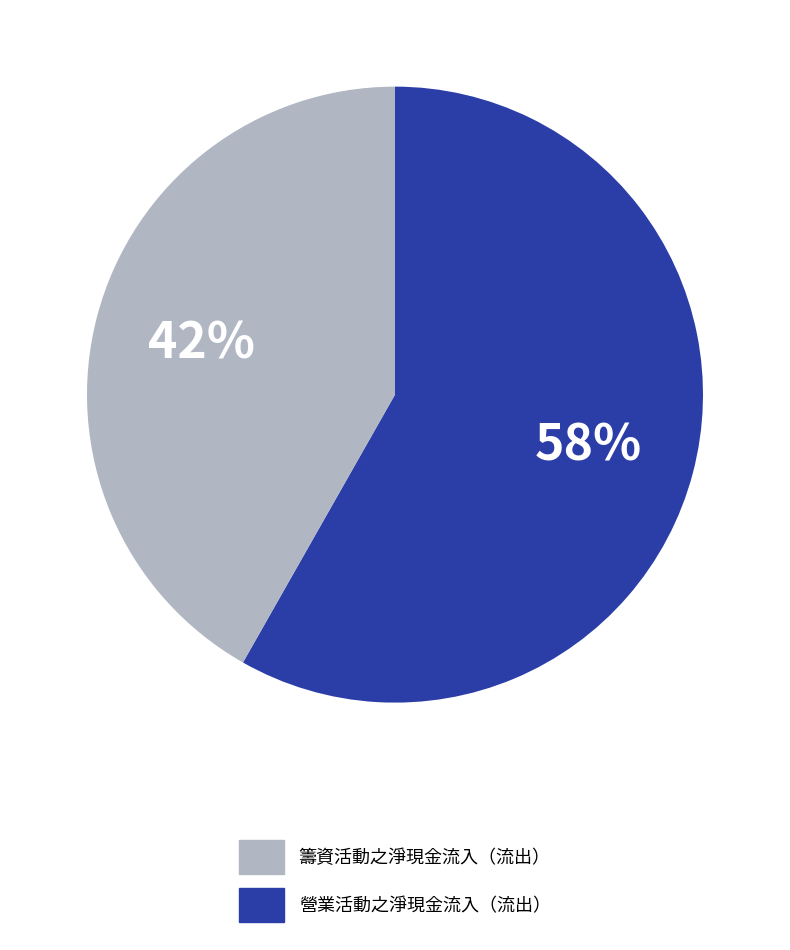

To the nearest percent, what is the difference between the largest and smallest slice percentages?

16%